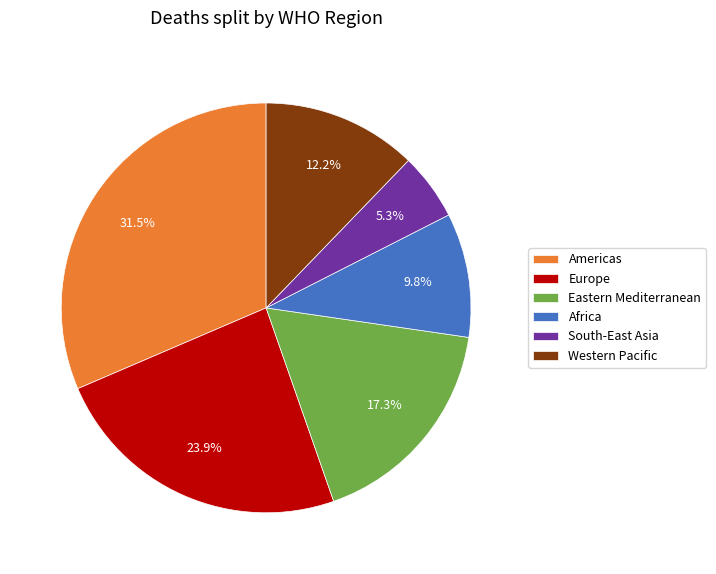

Is the sum of Americas and South-East Asia greater than half?

No